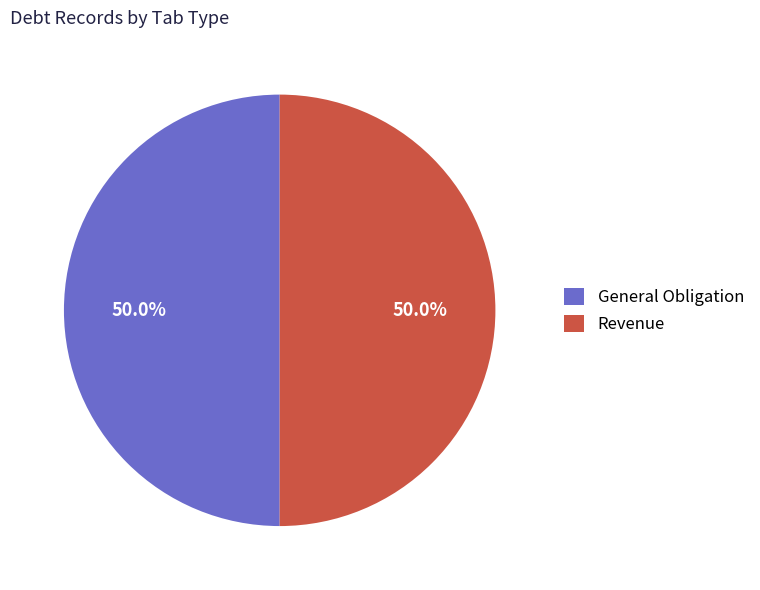

Approximately how many times larger is the value at General Obligation compared to Revenue?

1.0